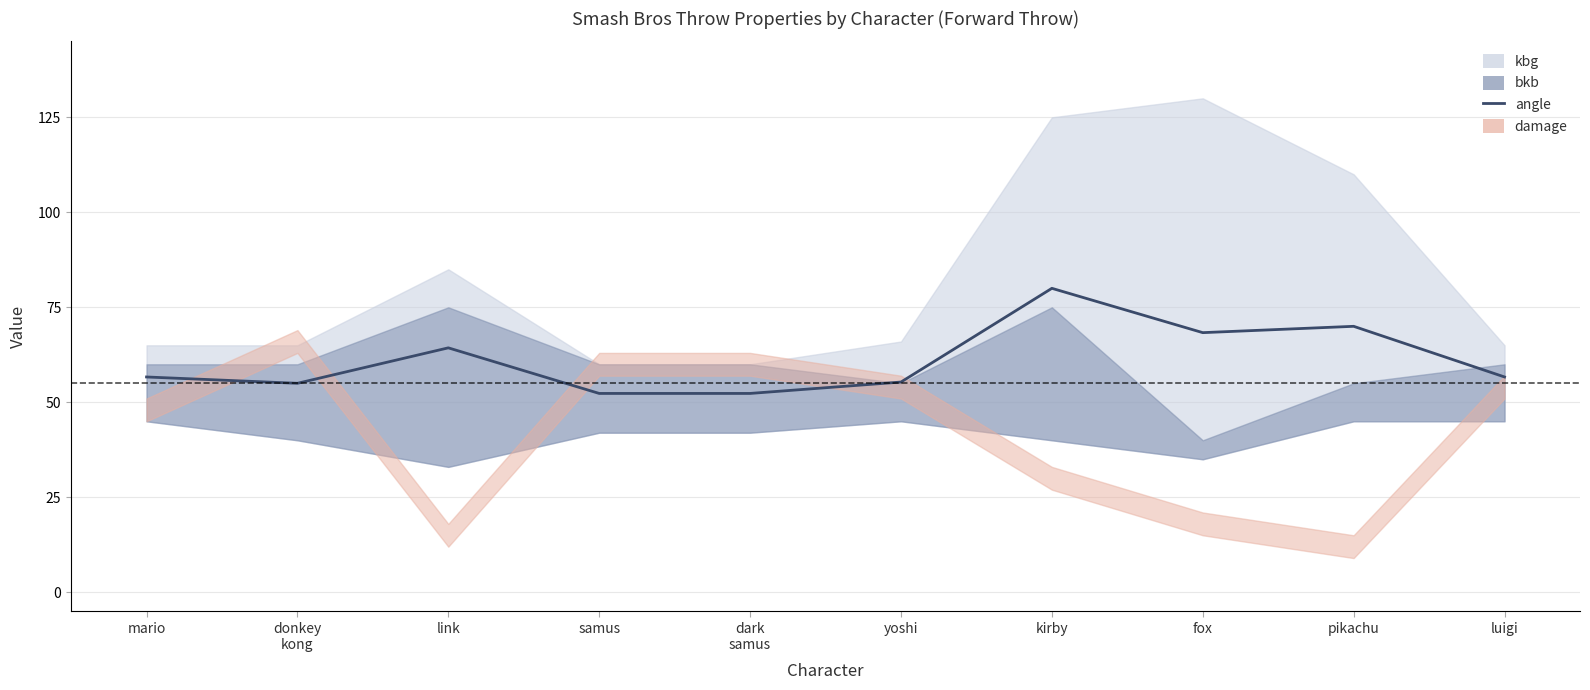

At which category does the chart reach its peak across all series?

kirby